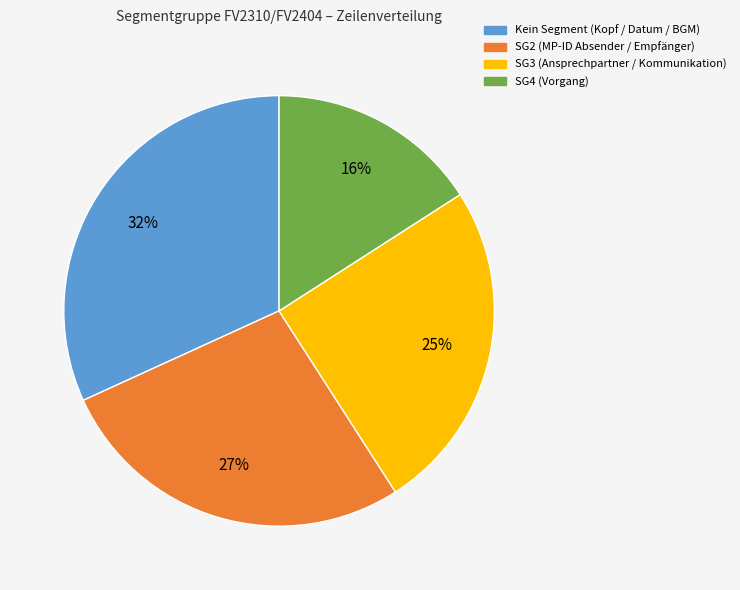

What is the ratio of the value at SG2 (MP-ID Absender / Empfänger) to the value at SG4 (Vorgang)?

1.7